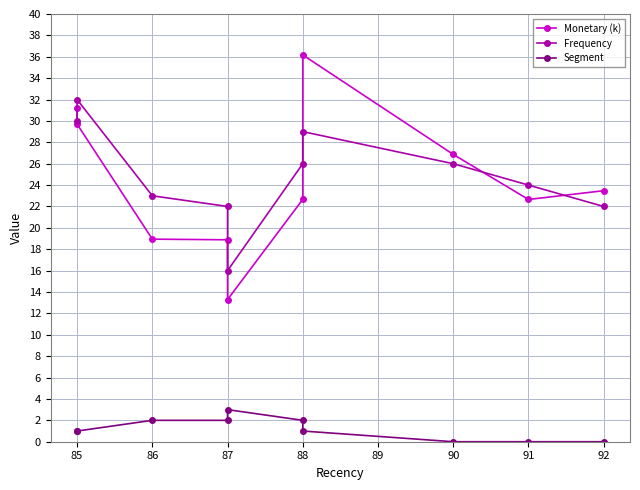

What is the greatest value displayed?

36.2